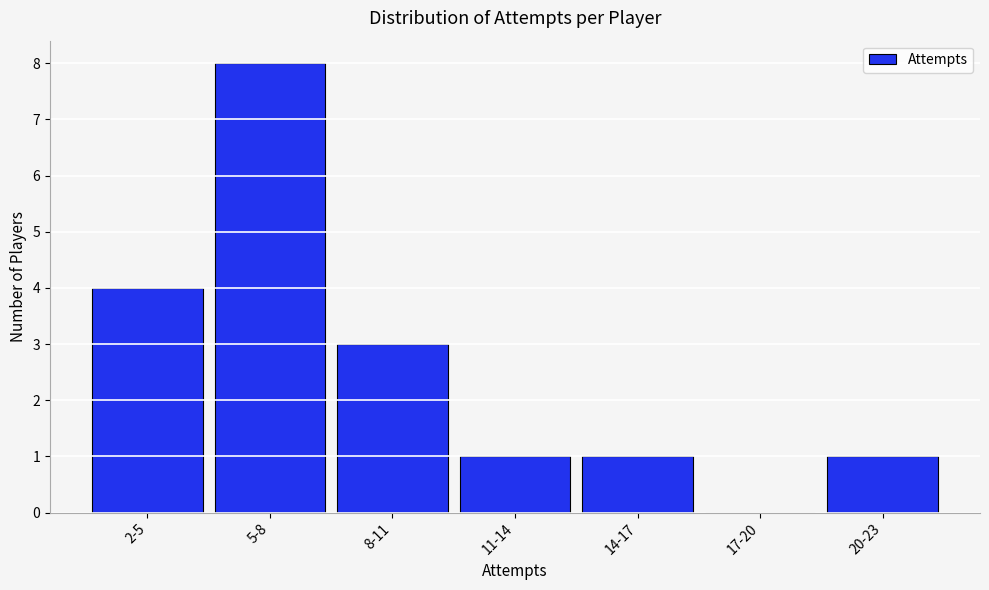

Reading left to right, what are all the values shown in this chart?

2-5=4	5-8=8	8-11=3	11-14=1	14-17=1	17-20=0	20-23=1